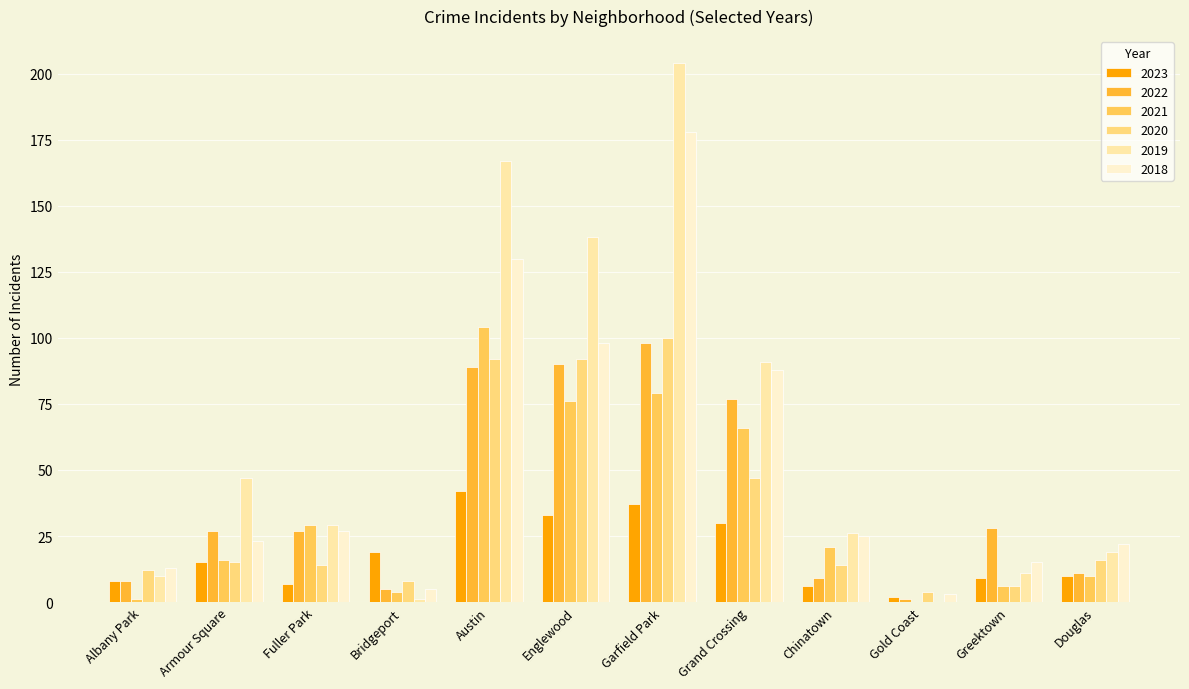

Reading right to left, transcribe all the data shown in this chart.

2023: Douglas=10	Greektown=9	Gold Coast=2	Chinatown=6	Grand Crossing=30	Garfield Park=37	Englewood=33	Austin=42	Bridgeport=19	Fuller Park=7	Armour Square=15	Albany Park=8
2022: Douglas=11	Greektown=28	Gold Coast=1	Chinatown=9	Grand Crossing=77	Garfield Park=98	Englewood=90	Austin=89	Bridgeport=5	Fuller Park=27	Armour Square=27	Albany Park=8
2021: Douglas=10	Greektown=6	Gold Coast=0	Chinatown=21	Grand Crossing=66	Garfield Park=79	Englewood=76	Austin=104	Bridgeport=4	Fuller Park=29	Armour Square=16	Albany Park=1
2020: Douglas=16	Greektown=6	Gold Coast=4	Chinatown=14	Grand Crossing=47	Garfield Park=100	Englewood=92	Austin=92	Bridgeport=8	Fuller Park=14	Armour Square=15	Albany Park=12
2019: Douglas=19	Greektown=11	Gold Coast=0	Chinatown=26	Grand Crossing=91	Garfield Park=204	Englewood=138	Austin=167	Bridgeport=1	Fuller Park=29	Armour Square=47	Albany Park=10
2018: Douglas=22	Greektown=15	Gold Coast=3	Chinatown=25	Grand Crossing=88	Garfield Park=178	Englewood=98	Austin=130	Bridgeport=5	Fuller Park=27	Armour Square=23	Albany Park=13